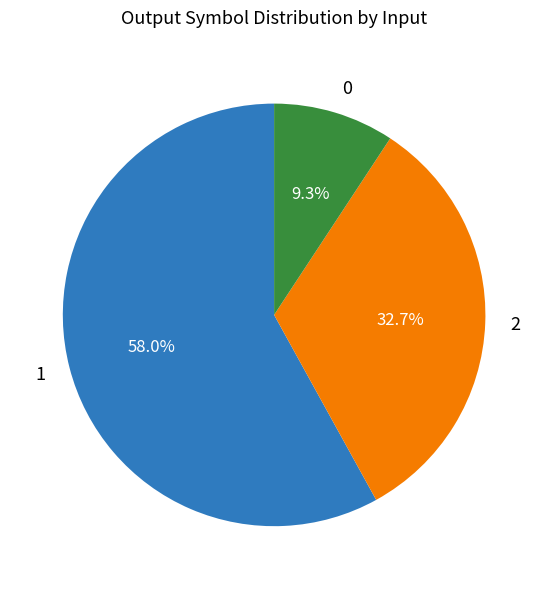

The 2 slice represents 33% of the pie. True or false?

True